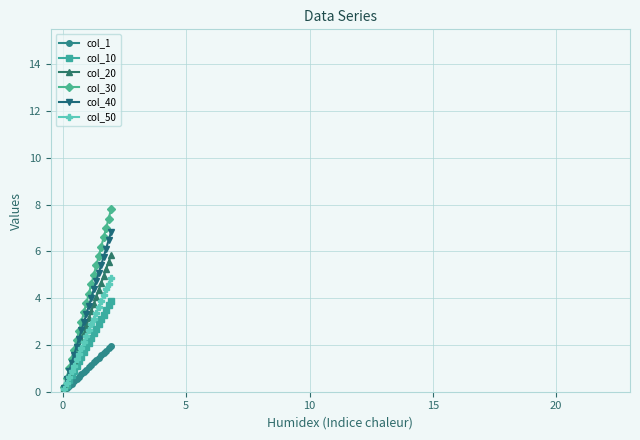

Rank the series by their maximum value, from lowest to highest.

col_1, col_10, col_50, col_20, col_40, col_30